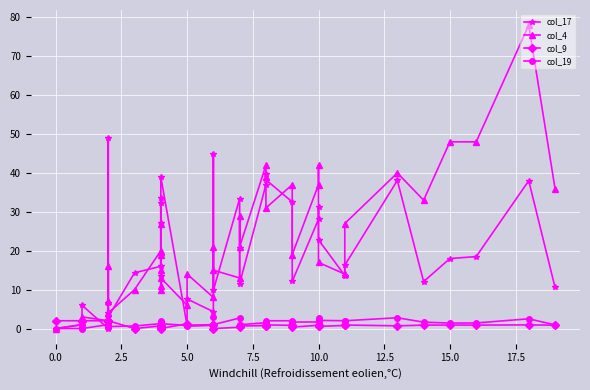

What are all the series names shown in the legend?

col_17, col_4, col_9, col_19